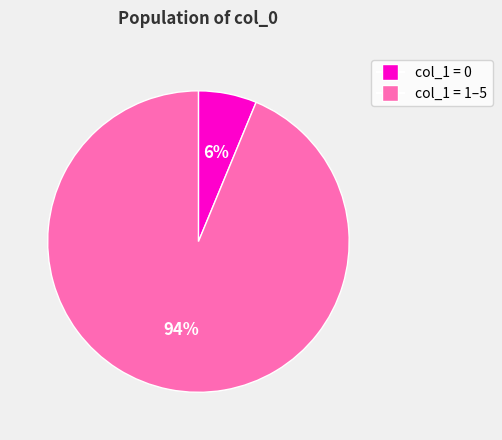

Is there any slice that represents more than half of the pie?

Yes